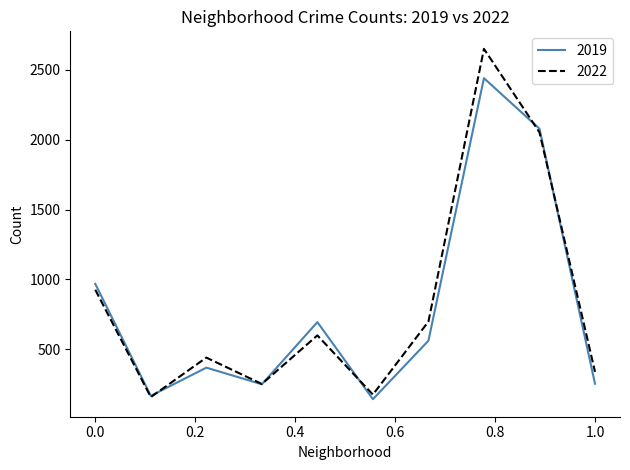

Which series has the widest spread of values?

2022